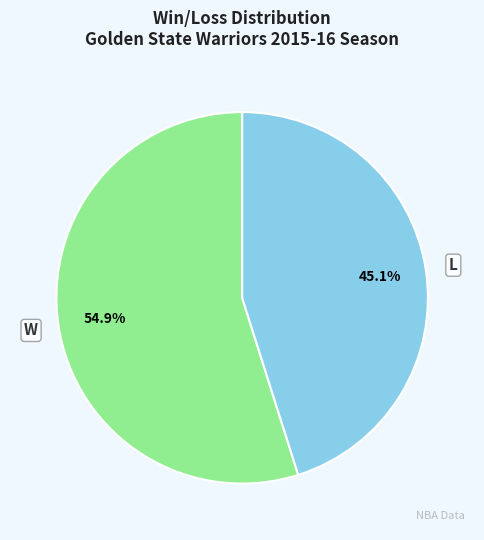

Does L account for over 50% of the chart?

No